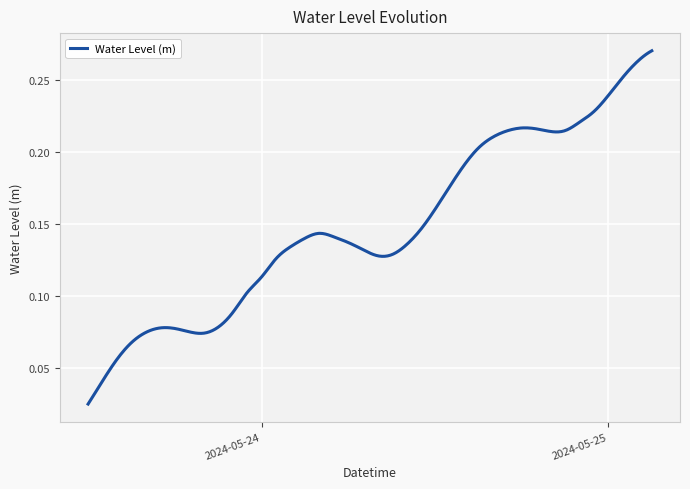

Rank the categories by value from lowest to highest.

2024-05-23 12:00:00, 2024-05-23 13:00:00, 2024-05-23 14:00:00, 2024-05-23 15:00:00, 2024-05-23 20:00:00, 2024-05-23 16:00:00, 2024-05-23 19:00:00, 2024-05-23 18:00:00, 2024-05-23 17:00:00, 2024-05-23 21:00:00, 2024-05-23 22:00:00, 2024-05-23 23:00:00, 2024-05-24 00:00:00, 2024-05-24 01:00:00, 2024-05-24 08:00:00, 2024-05-24 09:00:00, 2024-05-24 07:00:00, 2024-05-24 02:00:00, 2024-05-24 10:00:00, 2024-05-24 06:00:00, 2024-05-24 03:00:00, 2024-05-24 05:00:00, 2024-05-24 04:00:00, 2024-05-24 11:00:00, 2024-05-24 12:00:00, 2024-05-24 13:00:00, 2024-05-24 14:00:00, 2024-05-24 15:00:00, 2024-05-24 16:00:00, 2024-05-24 20:00:00, 2024-05-24 17:00:00, 2024-05-24 21:00:00, 2024-05-24 19:00:00, 2024-05-24 18:00:00, 2024-05-24 22:00:00, 2024-05-24 23:00:00, 2024-05-25 00:00:00, 2024-05-25 01:00:00, 2024-05-25 02:00:00, 2024-05-25 03:00:00